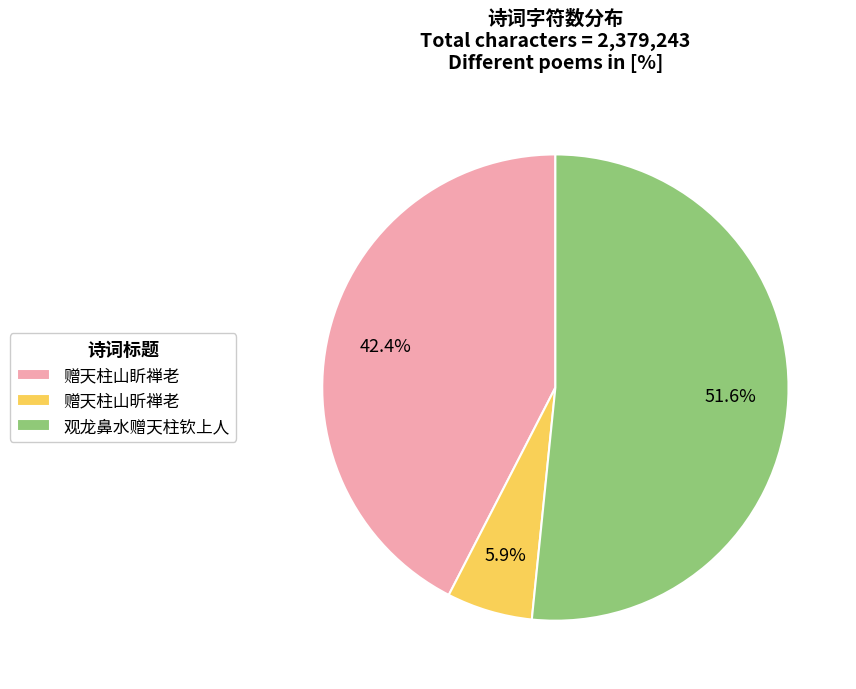

Which has a higher value, 赠天柱山盺禅老 or 观龙鼻水赠天柱钦上人?

观龙鼻水赠天柱钦上人